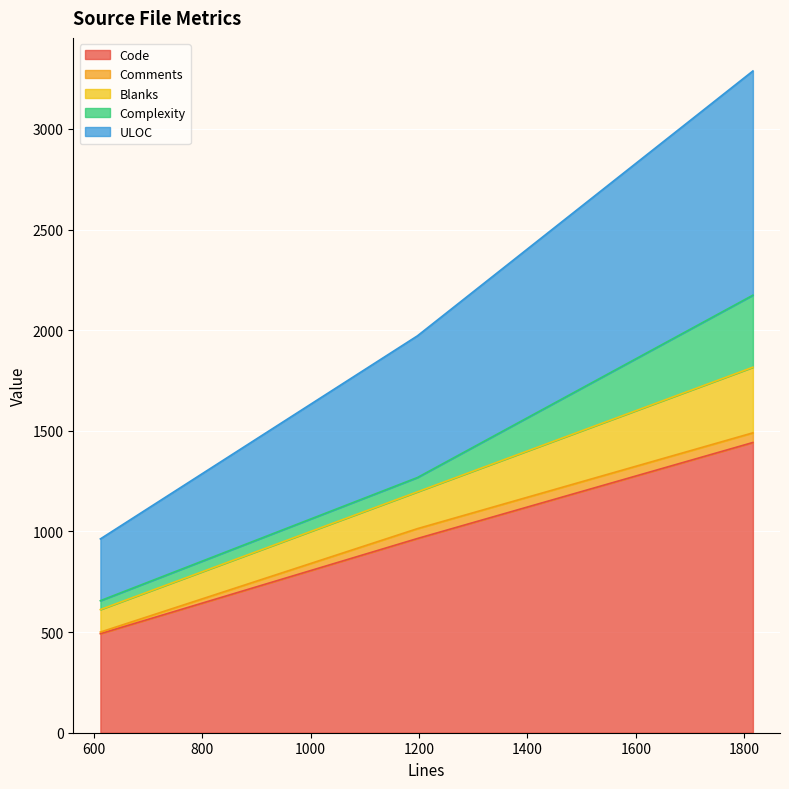

The Code series shows 1442 at 1816. True or false?

True